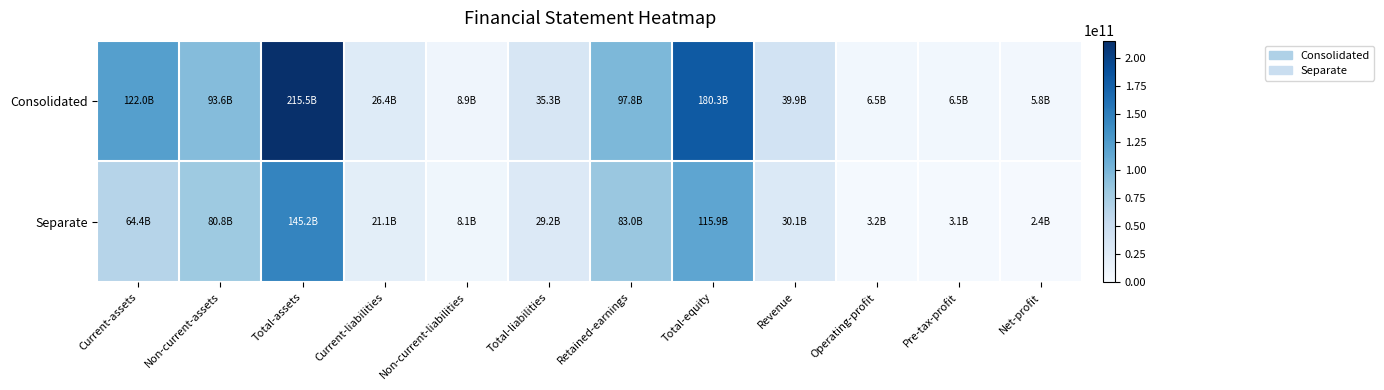

Reading left to right, list all the values displayed in this chart.

Consolidated: Current-assets=121953841443	Non-current-assets=93586386578	Total-assets=215540228021	Current-liabilities=26369252547	Non-current-liabilities=8904247897	Total-liabilities=35273500444	Retained-earnings=97781246891	Total-equity=180266727577	Revenue=39924303436	Operating-profit=6467418311	Pre-tax-profit=6522657570	Net-profit=5778404991
Separate: Current-assets=64361700957	Non-current-assets=80808043208	Total-assets=145169744165	Current-liabilities=21137096827	Non-current-liabilities=8090701438	Total-liabilities=29227798265	Retained-earnings=83005398900	Total-equity=115941945900	Revenue=30099204898	Operating-profit=3159143625	Pre-tax-profit=3090082355	Net-profit=2412524386